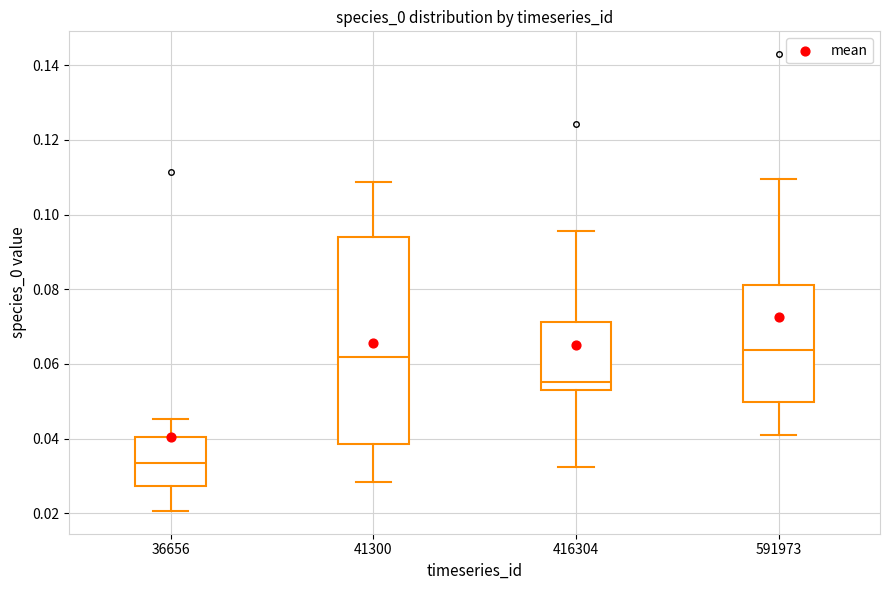

Reading left to right, read every box against the y-axis: the position of its median line, the range the box covers, and the ends of its whiskers. The values are not printed on the chart, so give them approximately, as read against the axis.

36656: median 0.034, box 0.028 to 0.040, whiskers 0.020 to 0.046
41300: median 0.062, box 0.038 to 0.094, whiskers 0.028 to 0.108
416304: median 0.056, box 0.052 to 0.072, whiskers 0.032 to 0.096
591973: median 0.064, box 0.050 to 0.082, whiskers 0.042 to 0.110